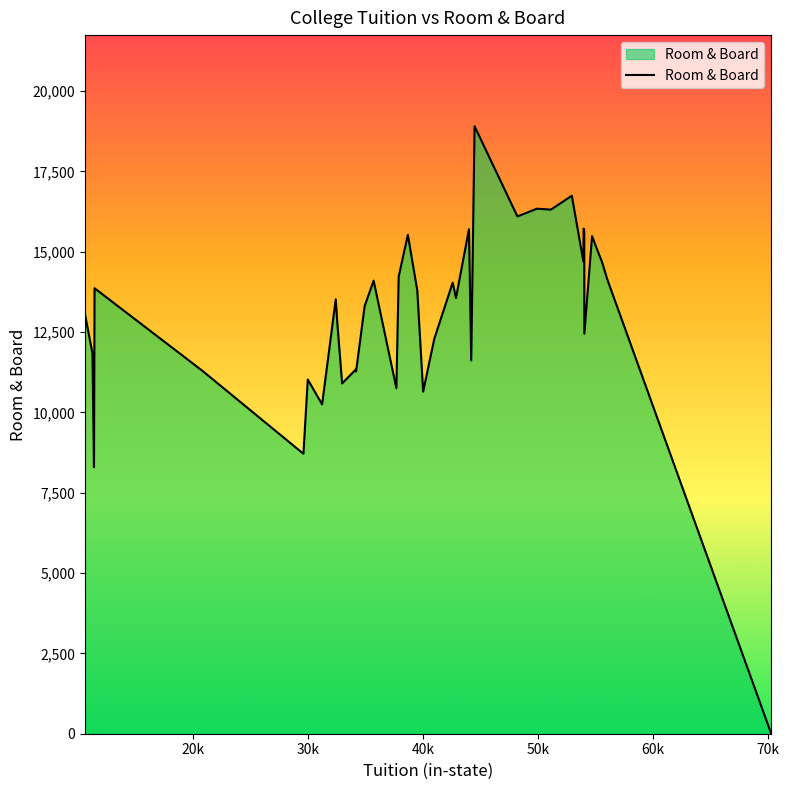

Does the chart display data point markers on the line(s)?

No